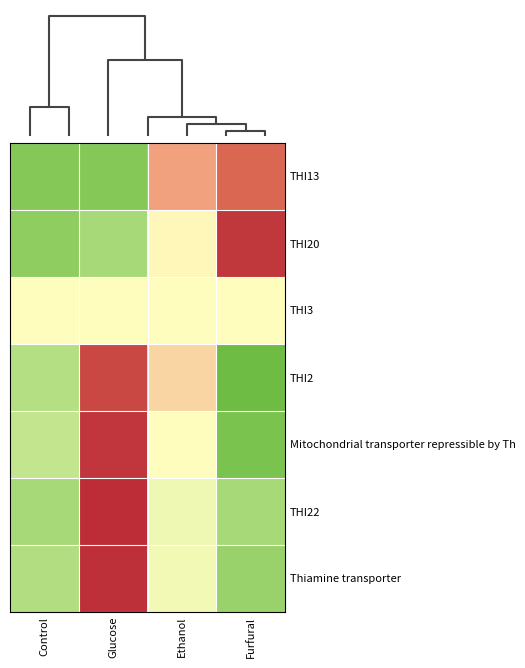

What is the total value across all series at Furfural?

-0.9